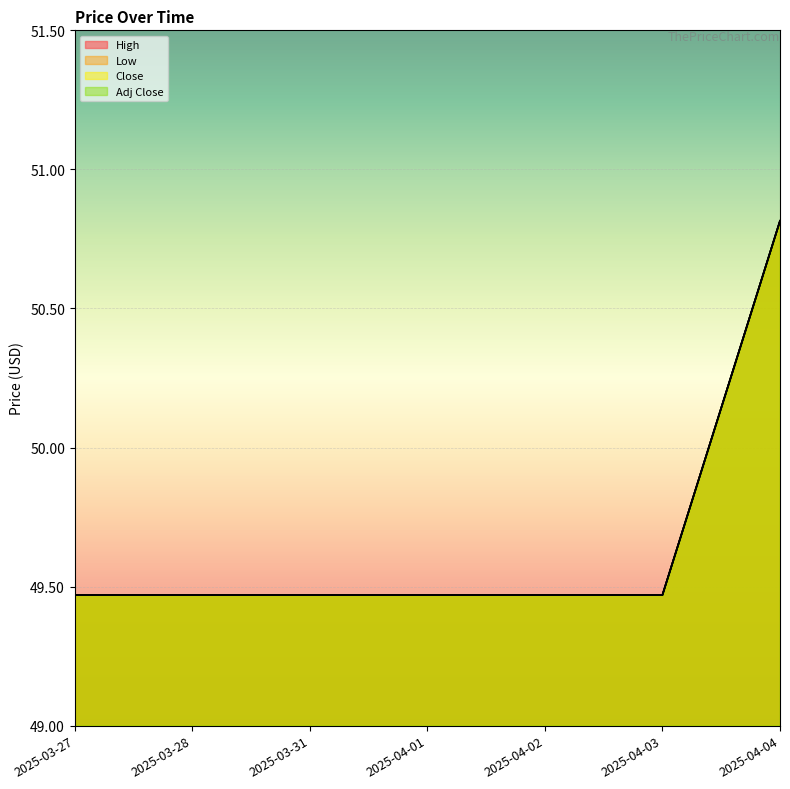

What is the value of the Adj Close point at the 5th from the left?

49.5